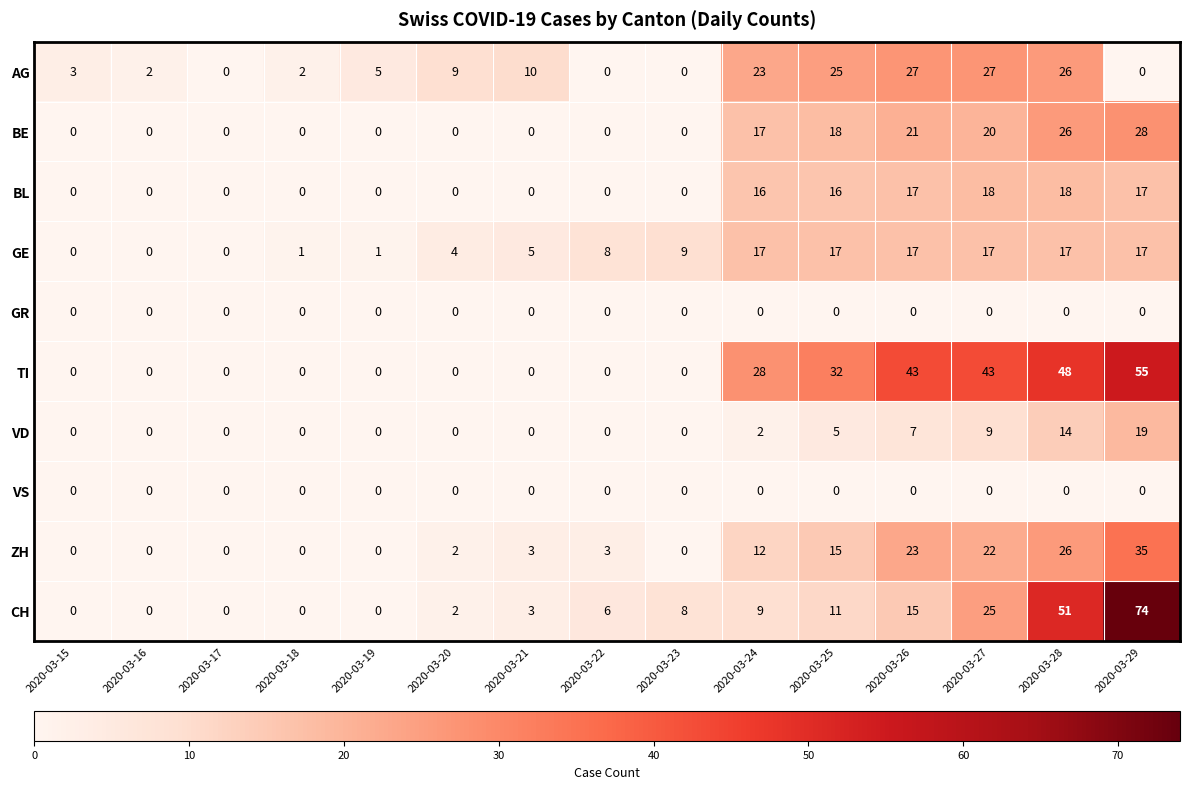

What is the average value of the CH series?

14